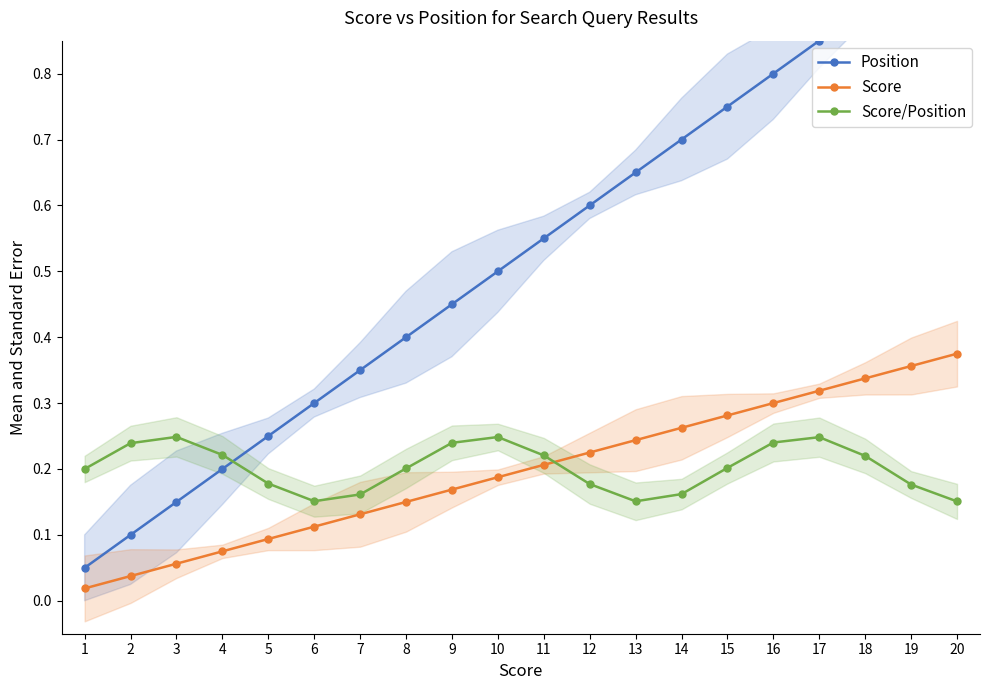

At which category is the sum across all series the highest?

20